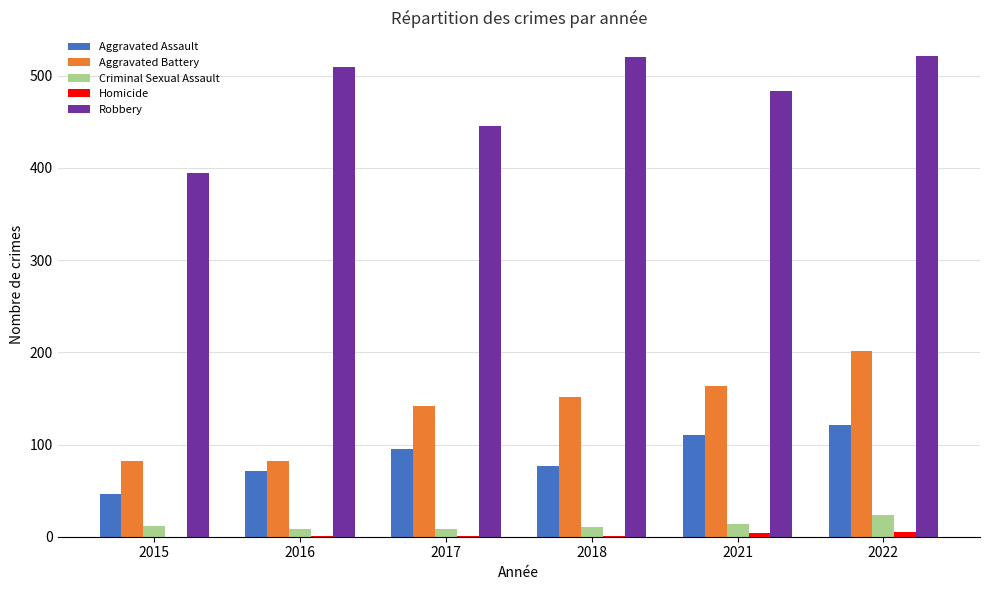

Which series changed the most between 2015 and 2017?

Aggravated Battery